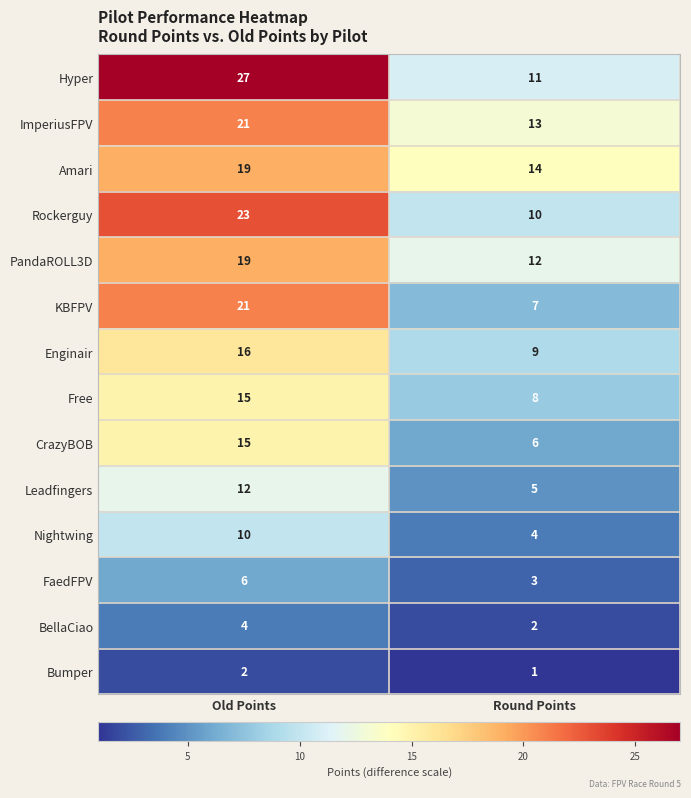

Reading left to right, extract all data points from this chart.

Hyper: Old Points=27	Round Points=11
ImperiusFPV: Old Points=21	Round Points=13
Amari: Old Points=19	Round Points=14
Rockerguy: Old Points=23	Round Points=10
PandaROLL3D: Old Points=19	Round Points=12
KBFPV: Old Points=21	Round Points=7
Enginair: Old Points=16	Round Points=9
Free: Old Points=15	Round Points=8
CrazyBOB: Old Points=15	Round Points=6
Leadfingers: Old Points=12	Round Points=5
Nightwing: Old Points=10	Round Points=4
FaedFPV: Old Points=6	Round Points=3
BellaCiao: Old Points=4	Round Points=2
Bumper: Old Points=2	Round Points=1